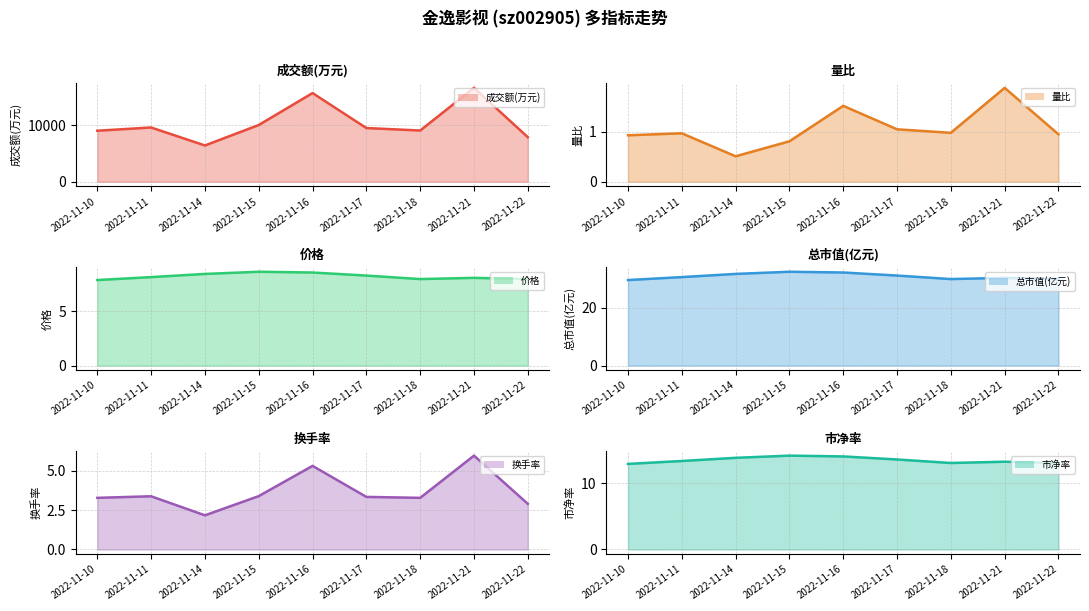

What is the sum of the 价格 values at 2022-11-15 and 2022-11-11?

16.7